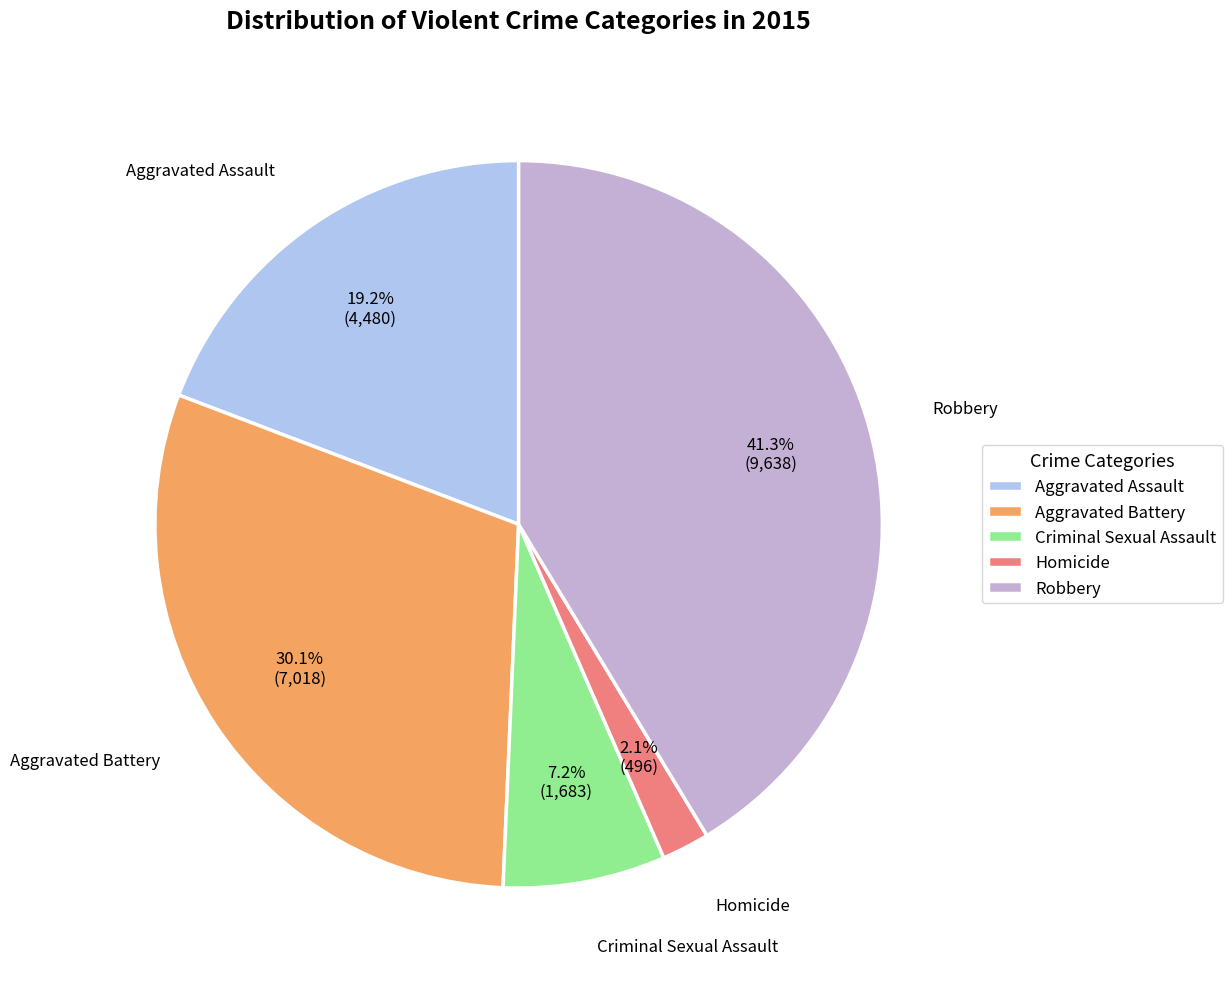

Between Aggravated Assault and Criminal Sexual Assault, which is larger?

Aggravated Assault